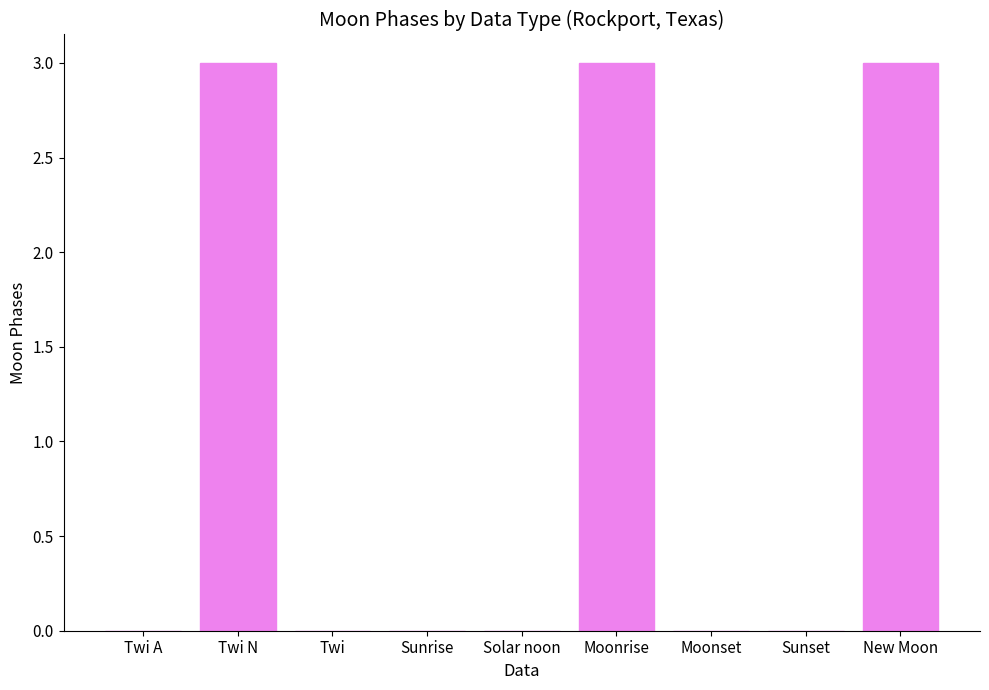

The chart shows a value of 5 at Moonrise. True or false?

False